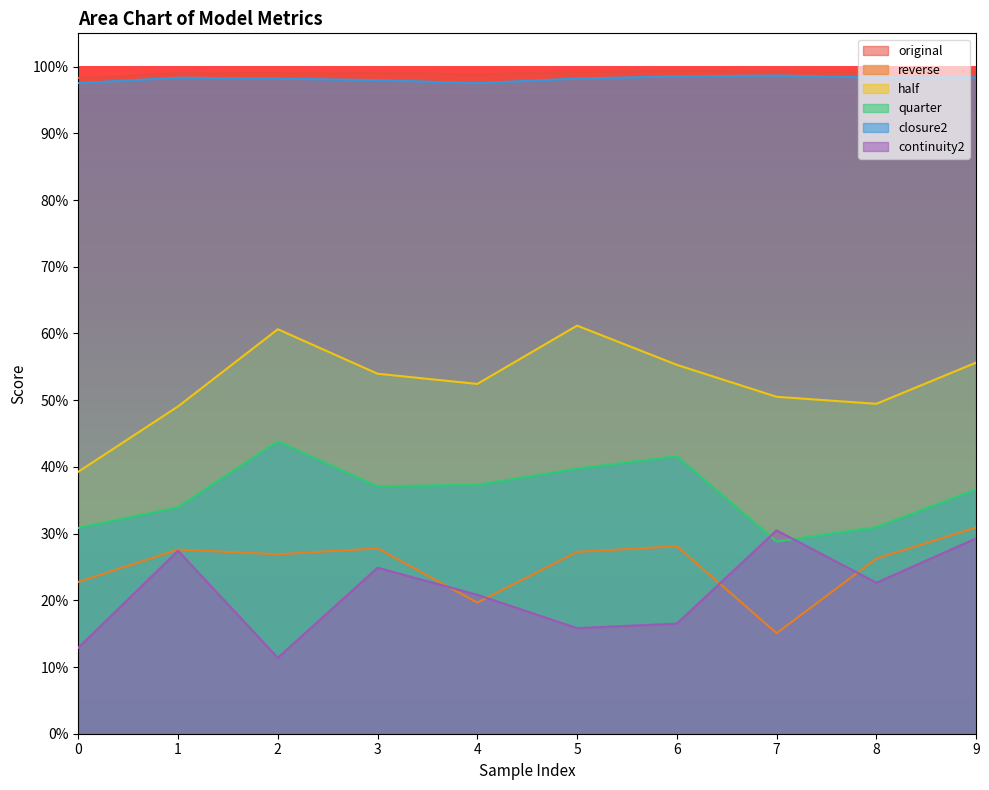

Does the chart have visible grid lines?

No